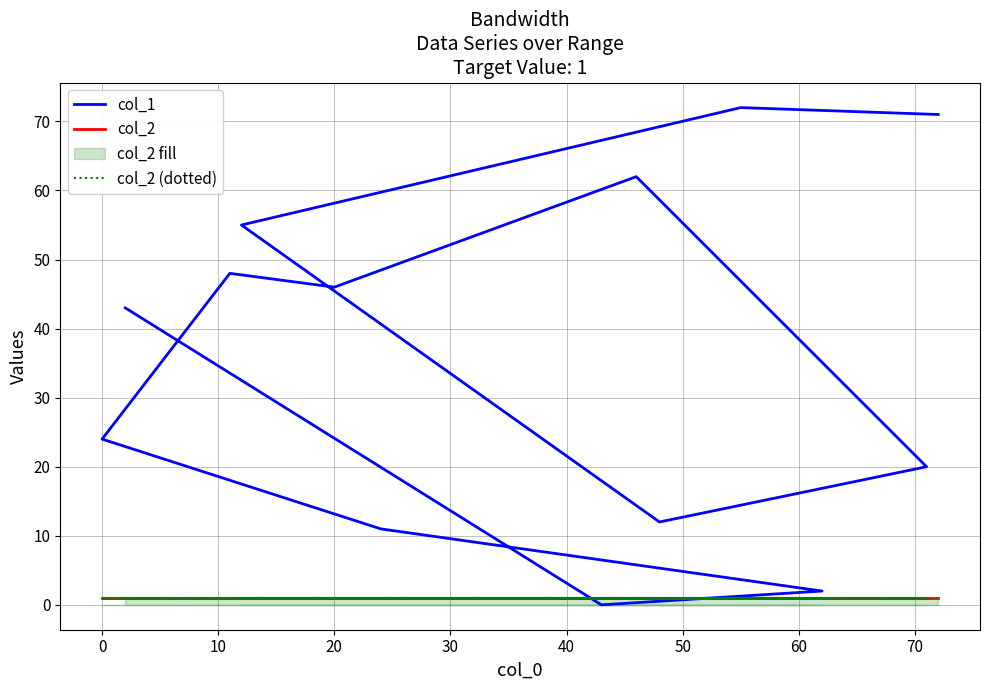

True or false: col_2 (dotted) has more than 2 interior local peaks.

False